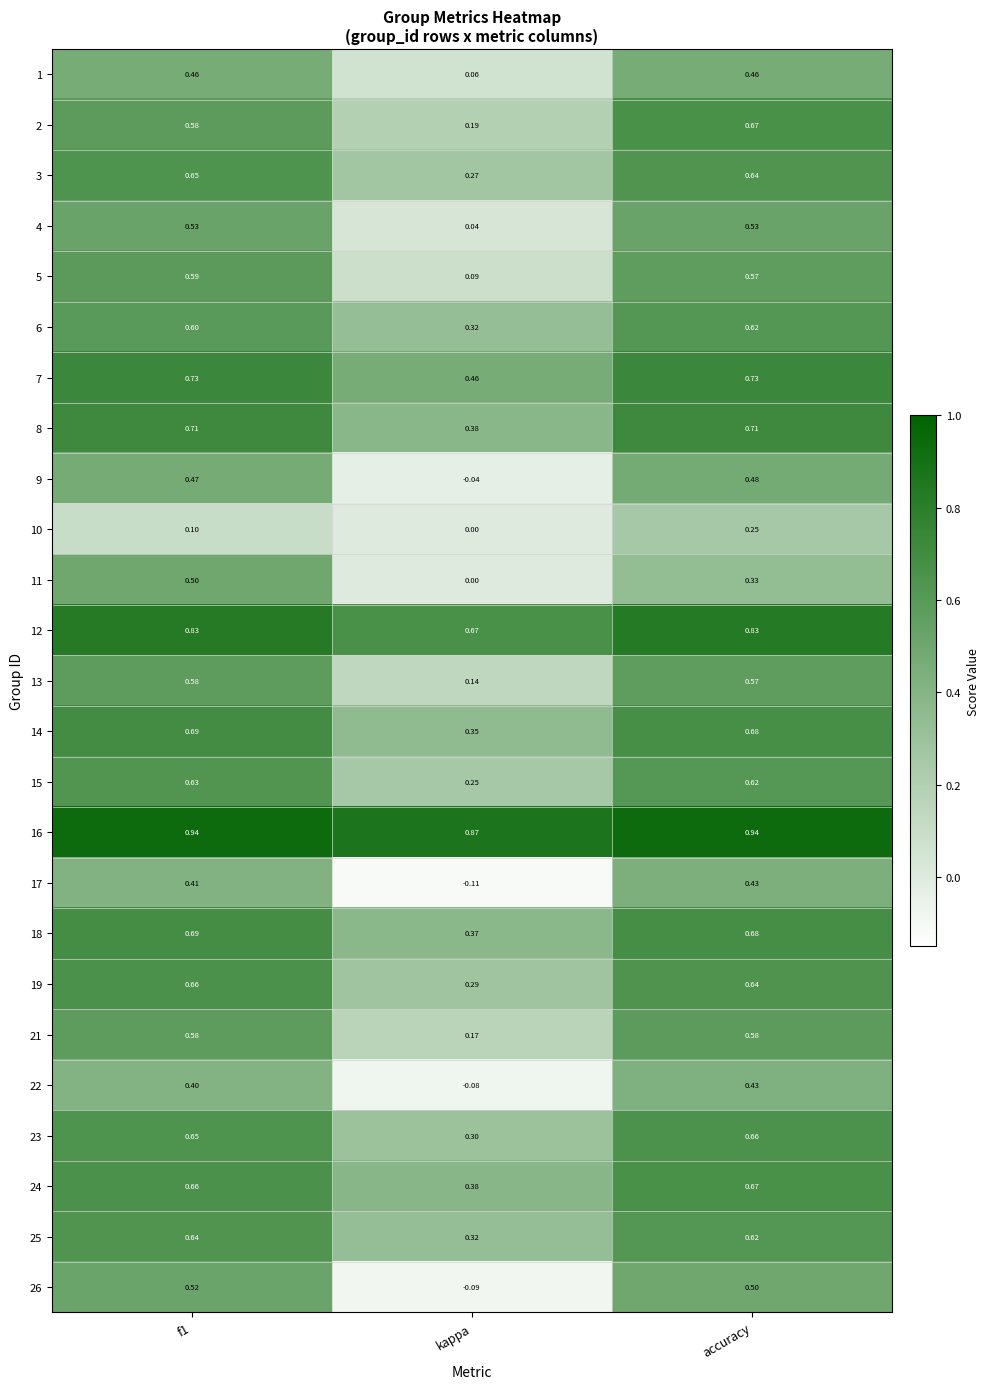

Which category has the lowest value in the 14 series?

kappa